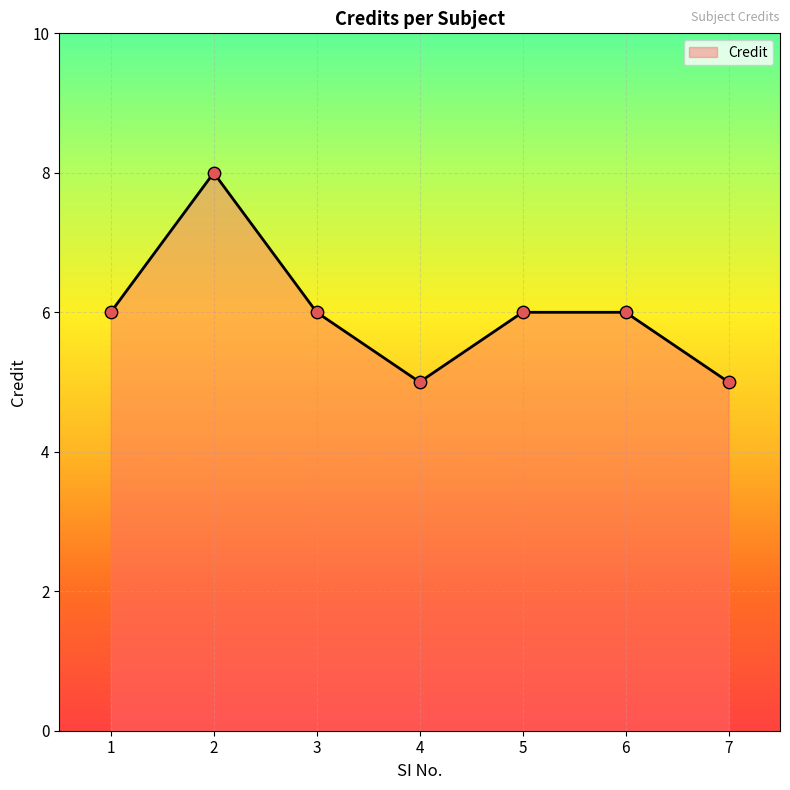

What is the change in value from 1 to 2?

+2